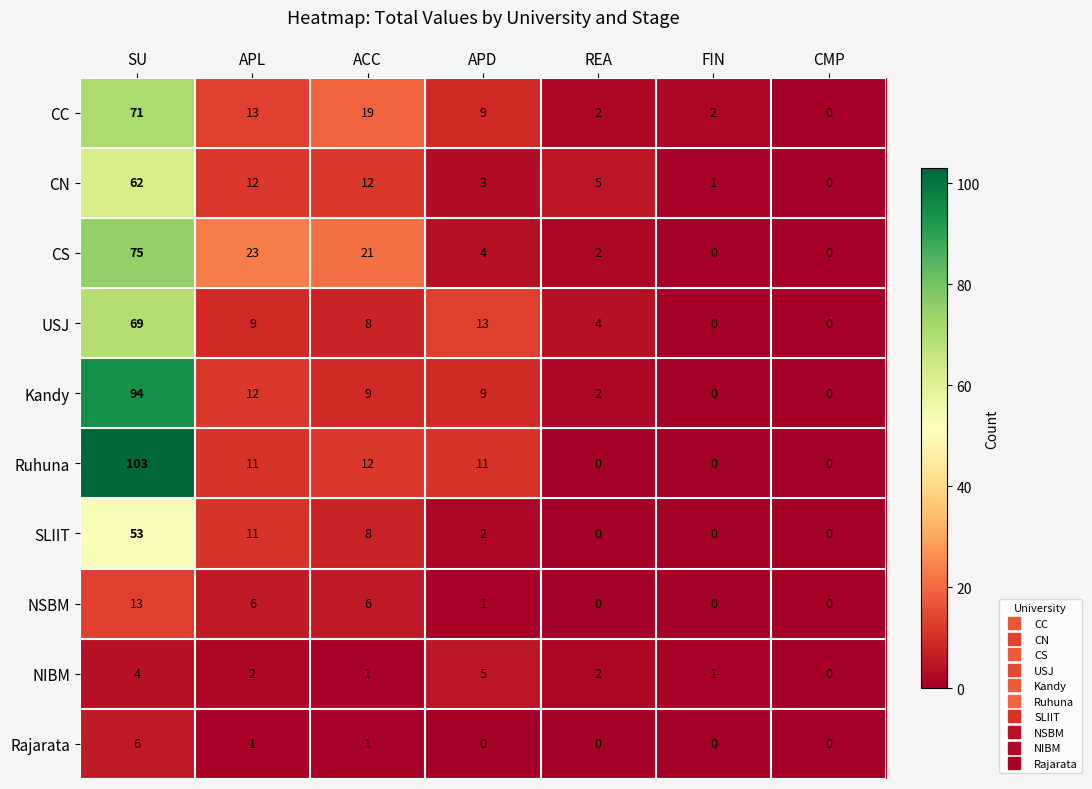

Is it true that Rajarata equals 4 at REA?

False